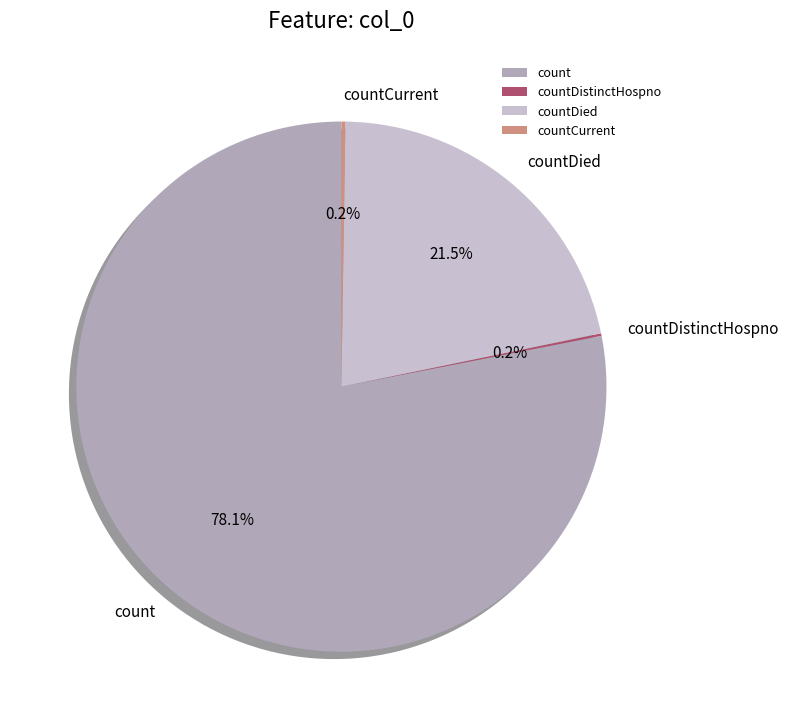

Which slice is the largest?

count